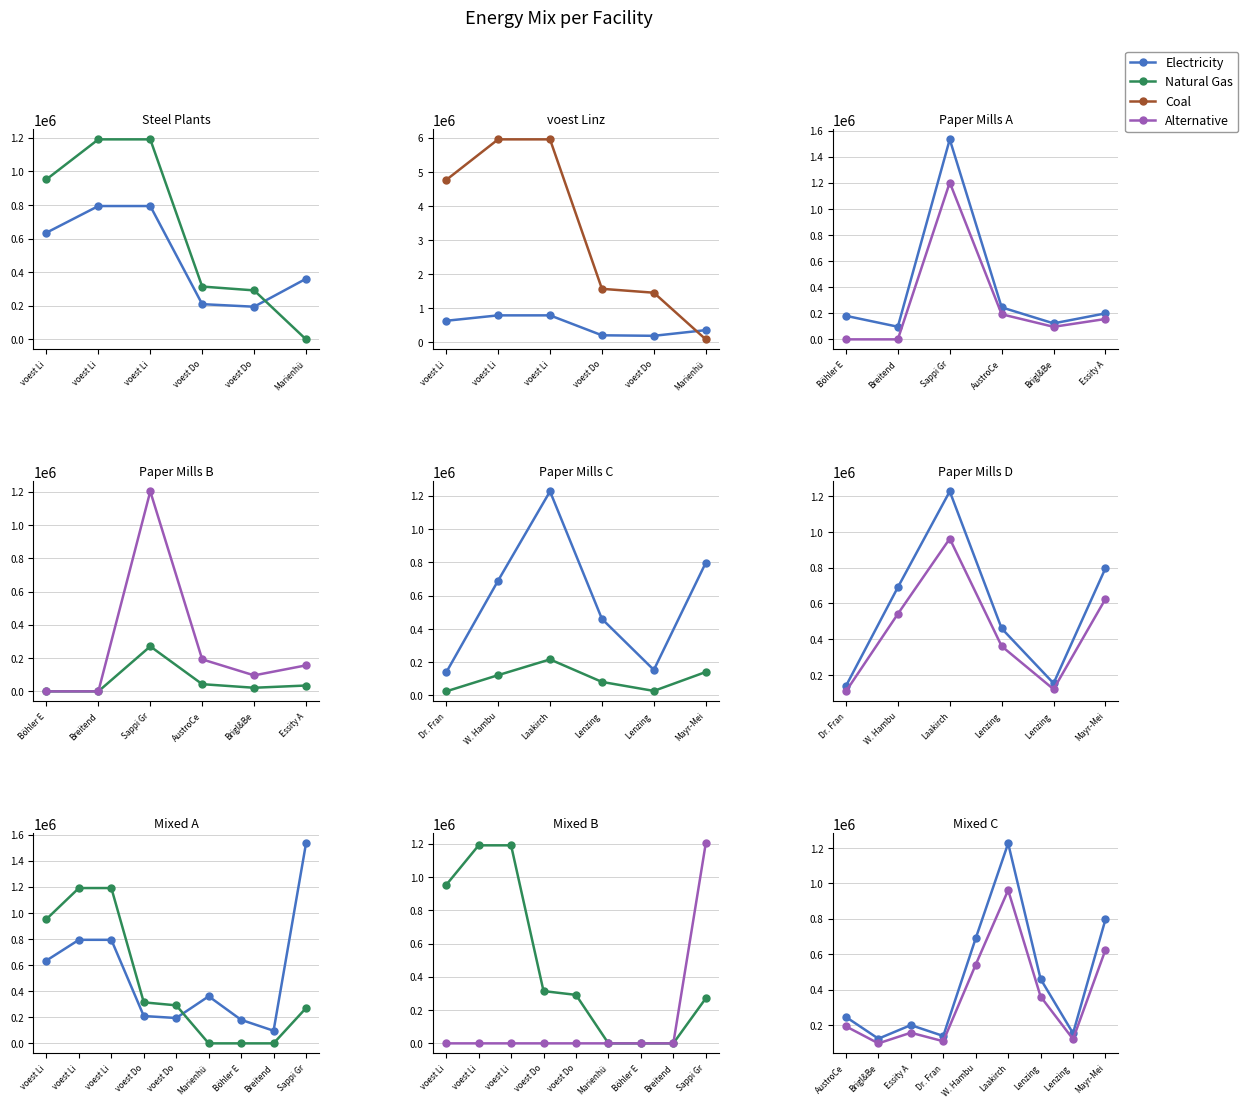

Which label corresponds to the smallest value in the chart?

Marienhütte Graz